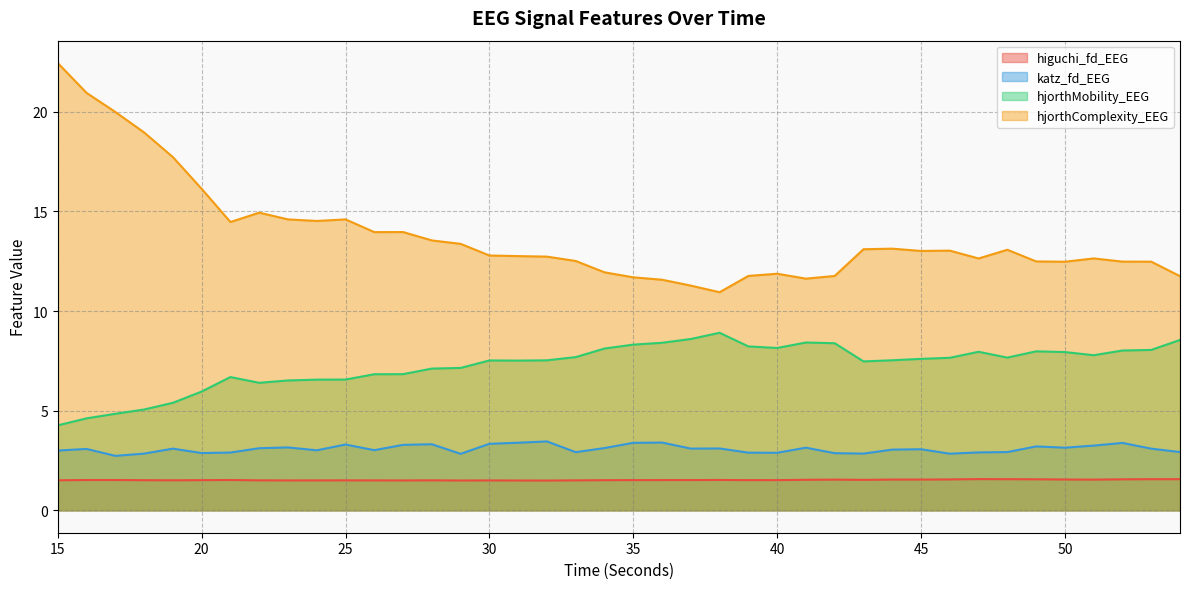

True or false: hjorthComplexity_EEG has more than 1 points higher than both neighbors.

True